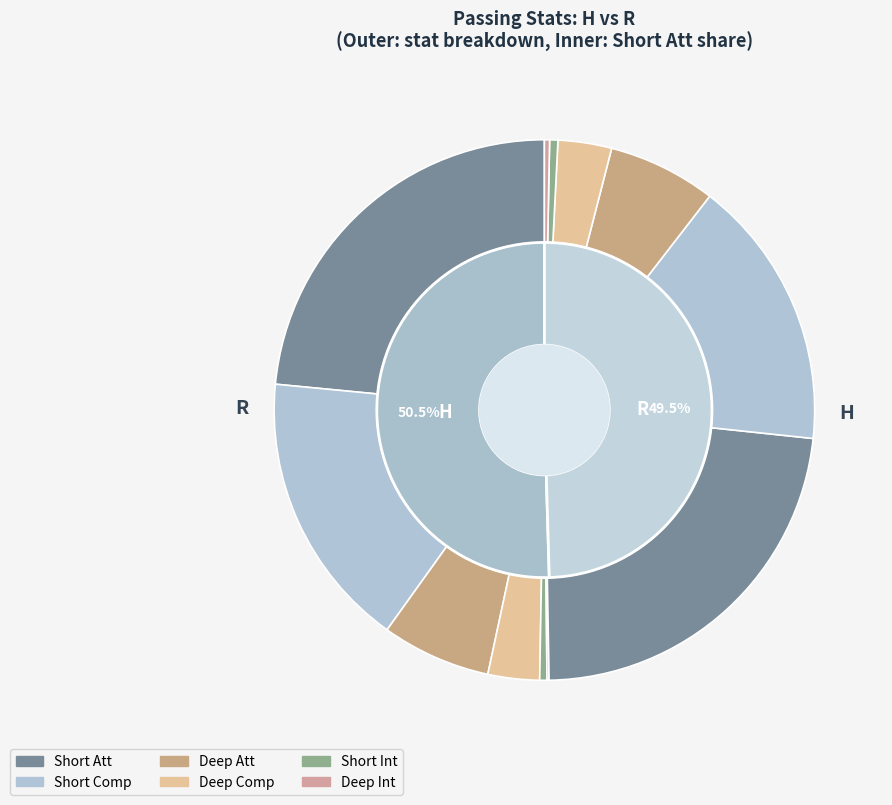

True or false: H accounts for 23% of the total.

False